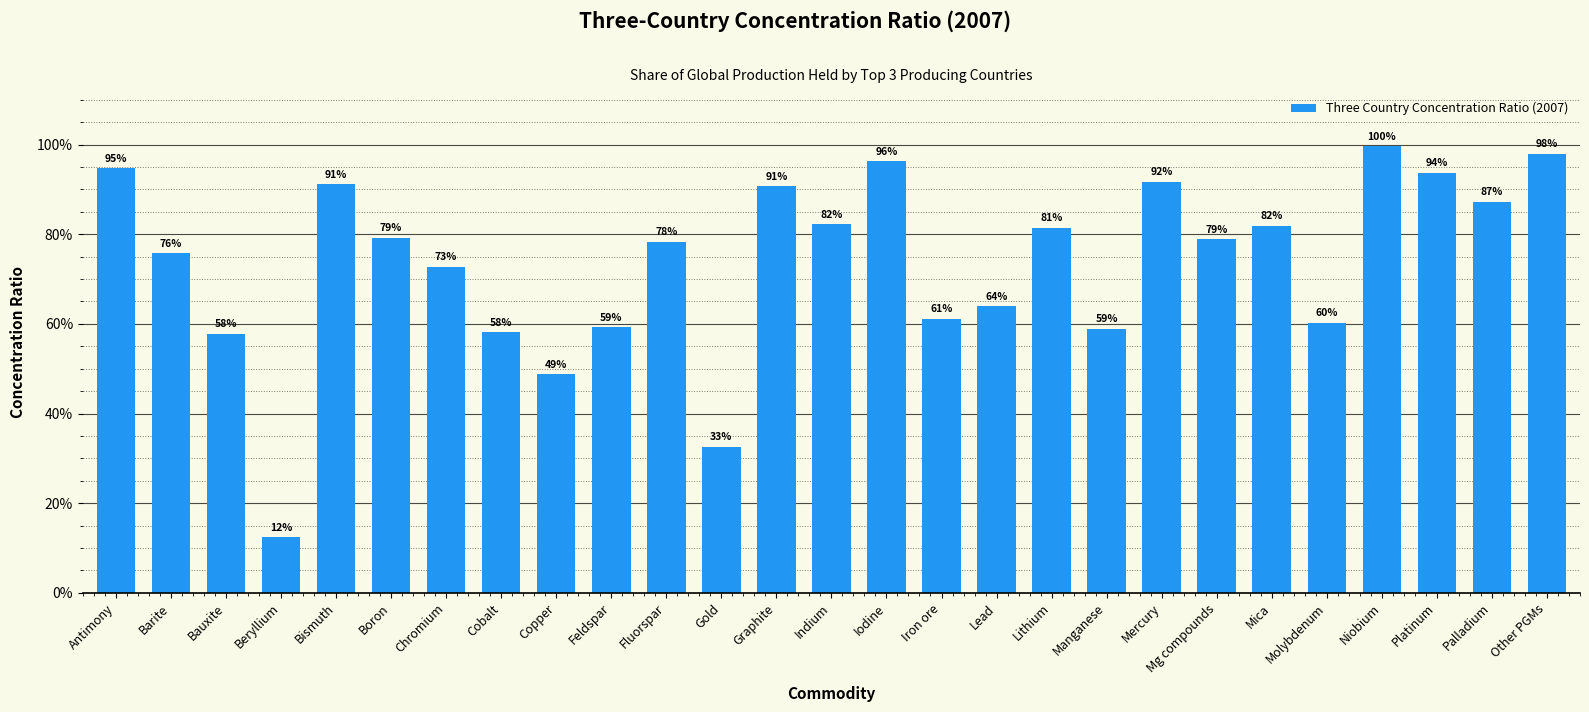

What is the average value?

0.7